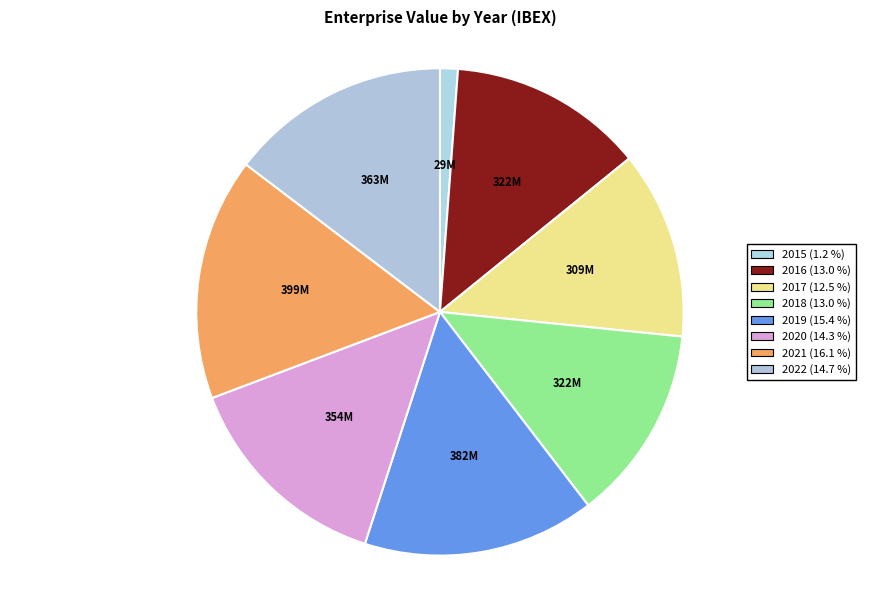

What is the smallest slice in the pie chart?

2015